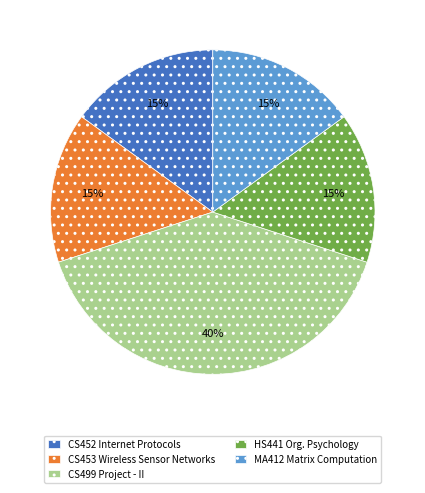

How many slices are in this pie chart?

5